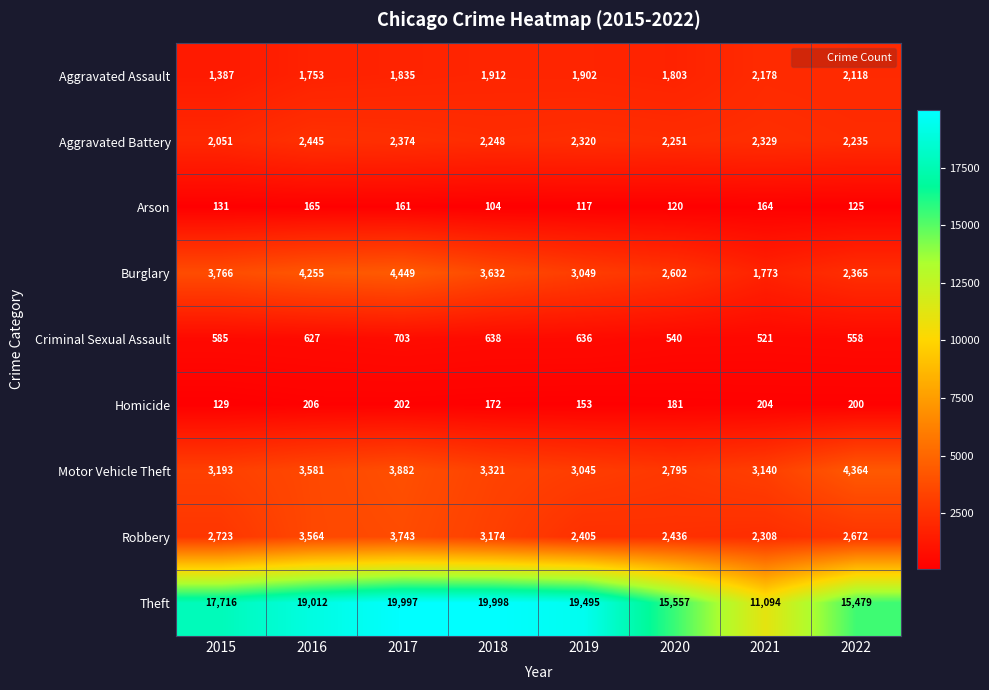

What is the difference between the Homicide values at 2017 and 2016?

4